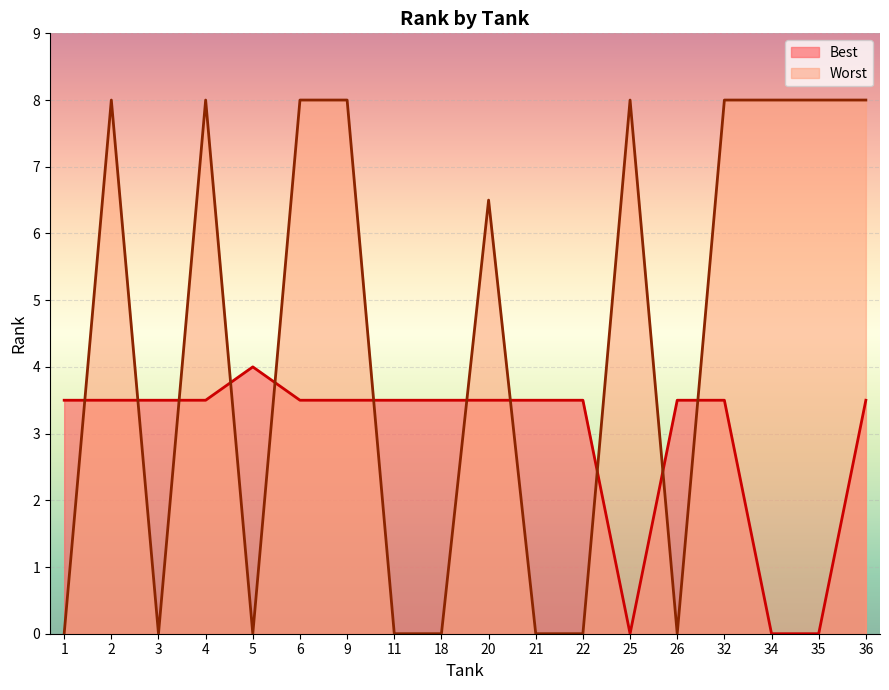

List the series in order of their peak value, highest first.

Worst, Best